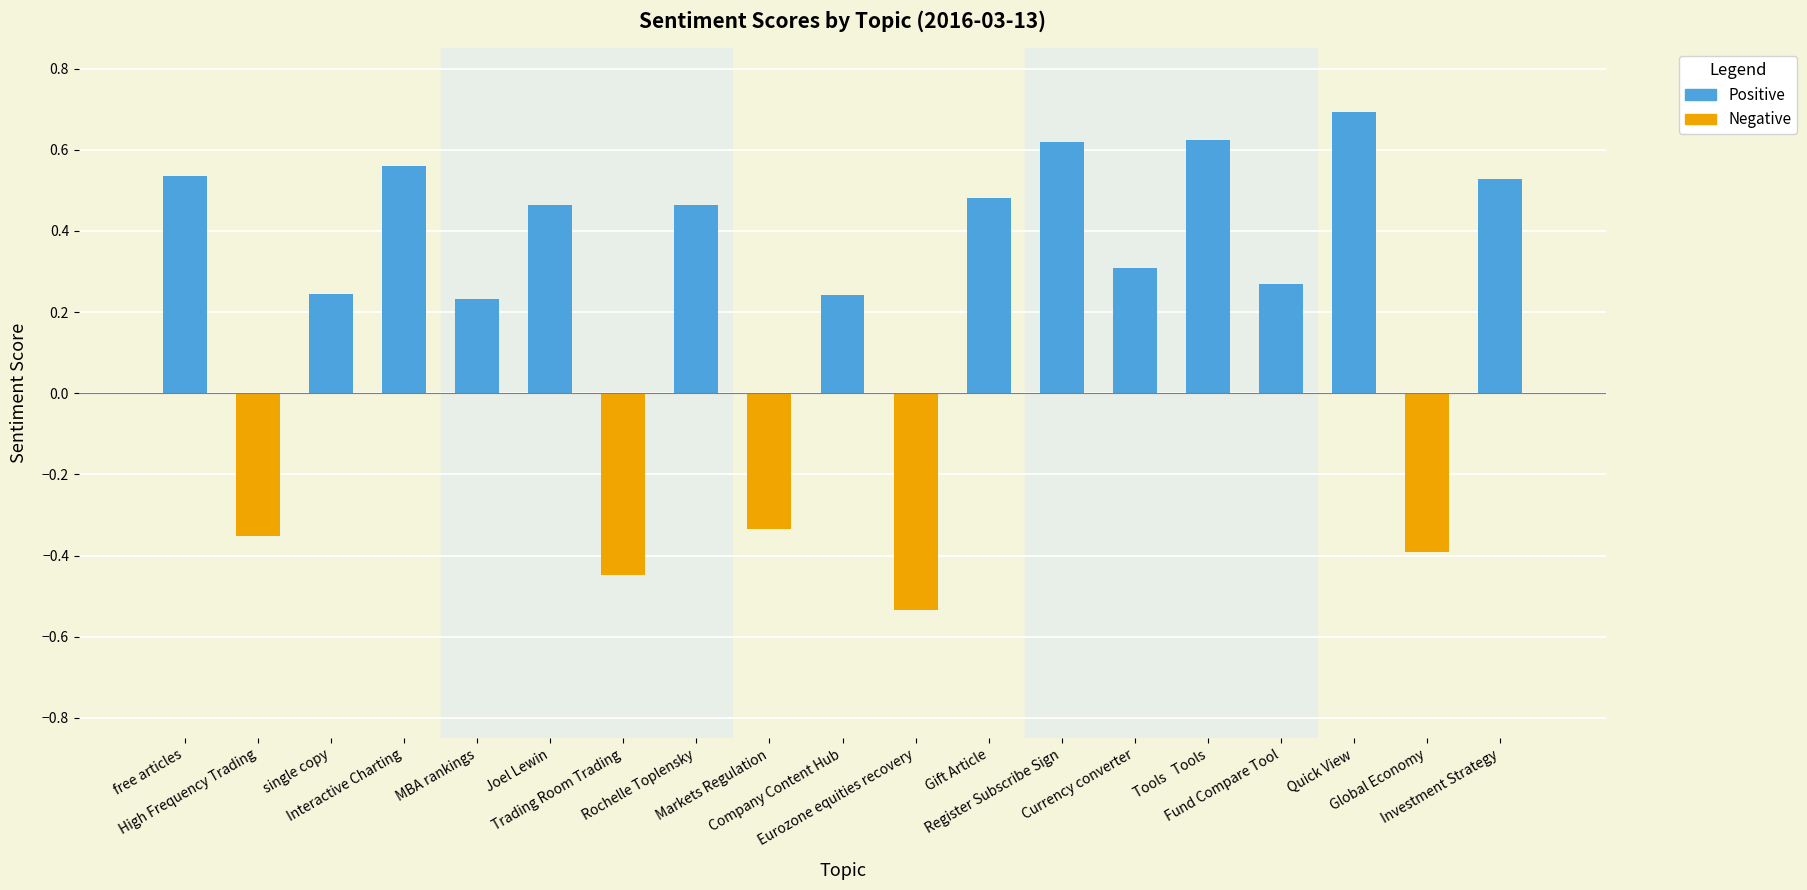

What is the sum of all values?

4.2